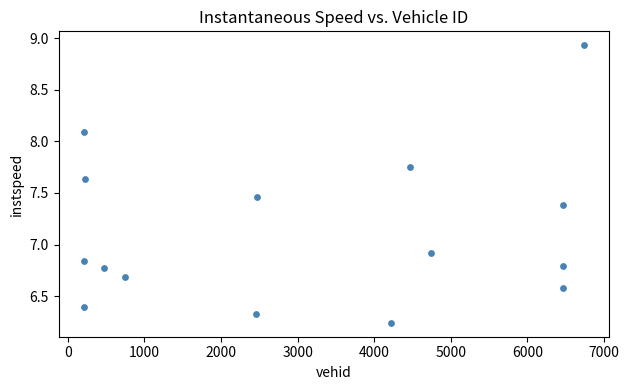

What Y value in the scatter plot is closest to 7?

6.9